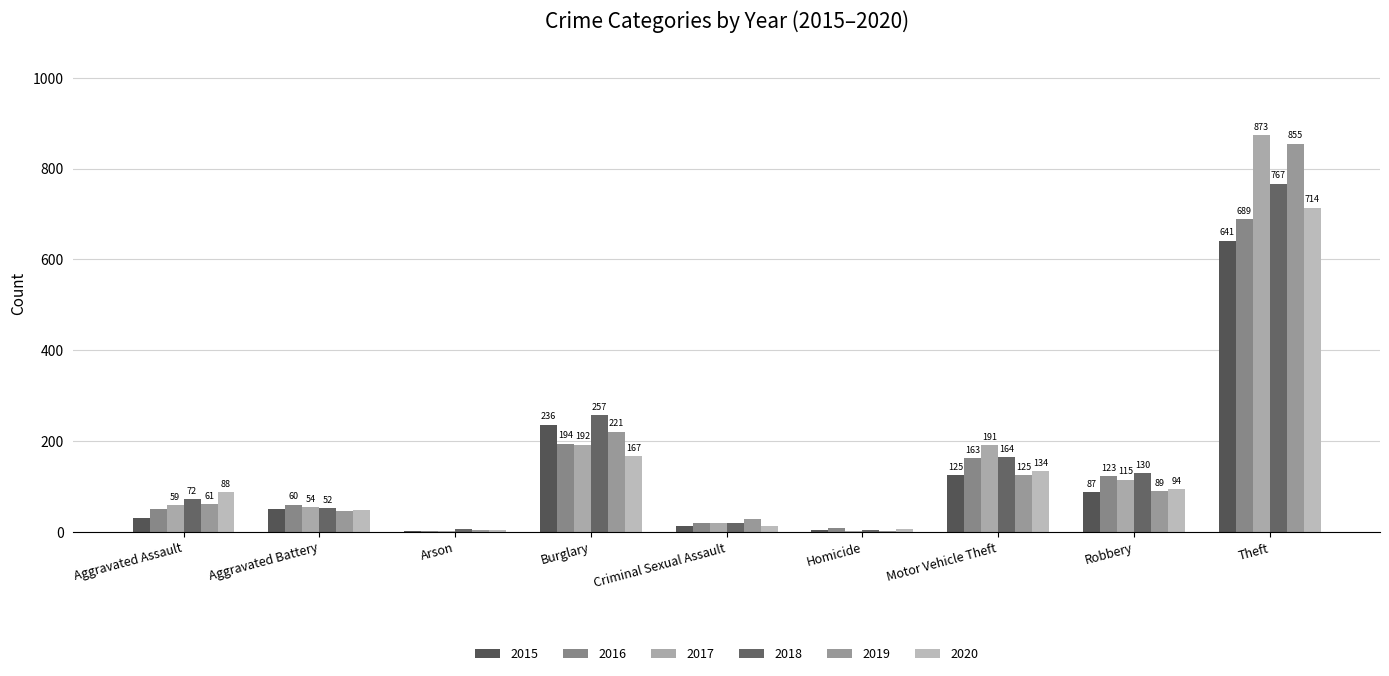

Between Aggravated Assault and Theft, which is larger?

Theft